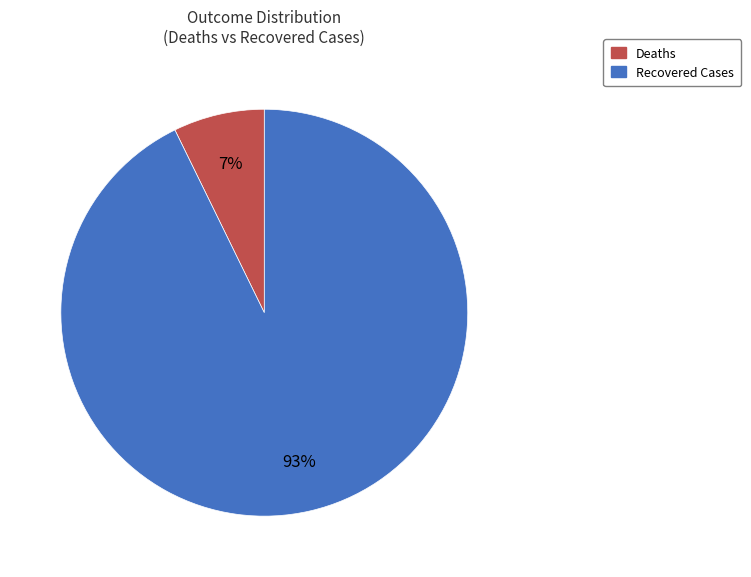

What is the smallest slice in the pie chart?

Deaths